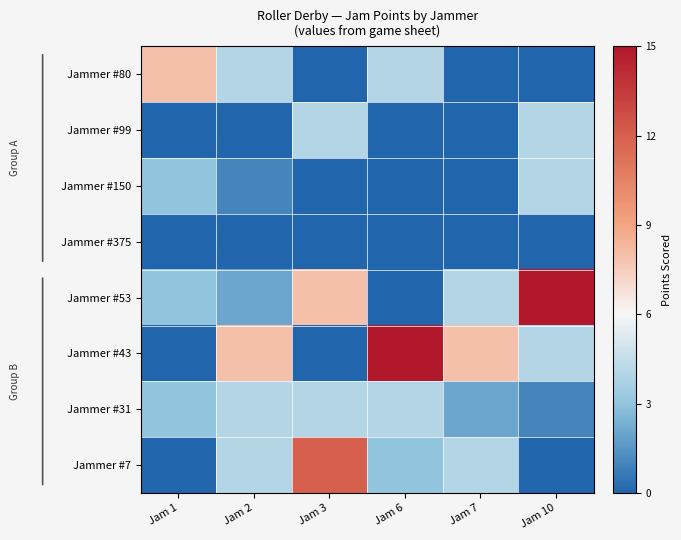

What is the greatest value displayed?

15